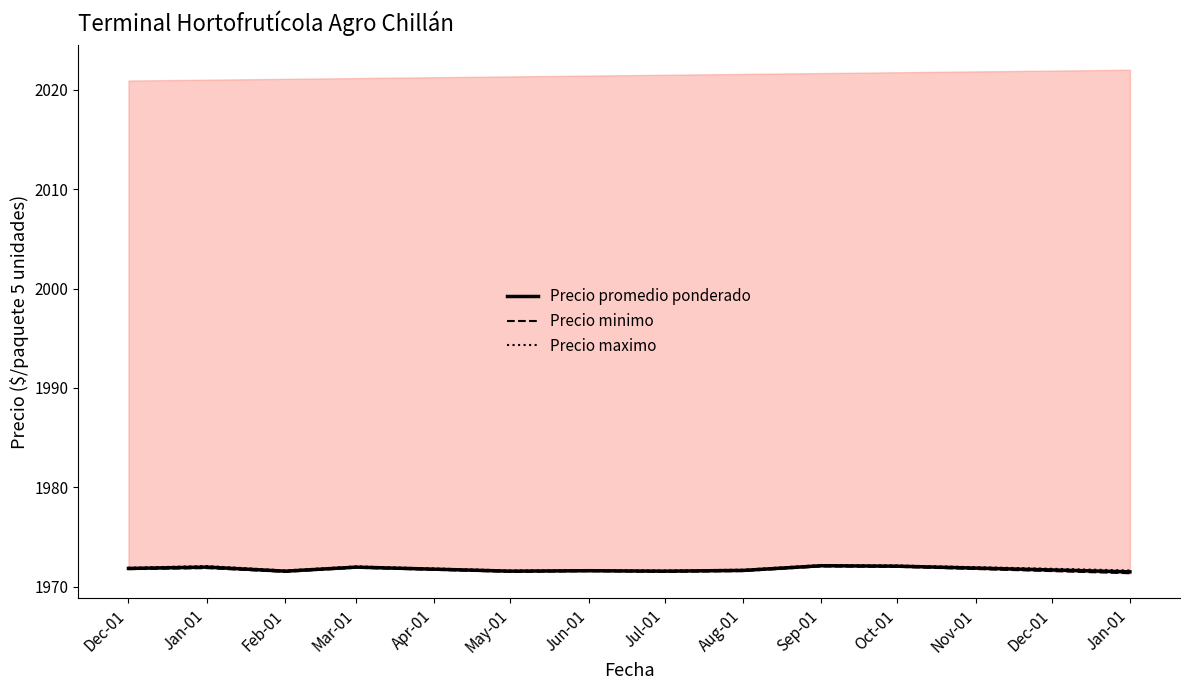

At which label is Precio maximo closest to 700?

Dec-01